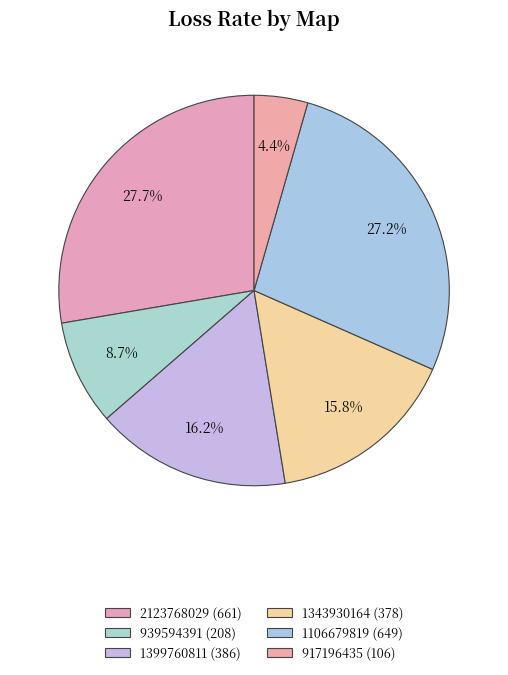

Does 917196435 account for over 50% of the chart?

No